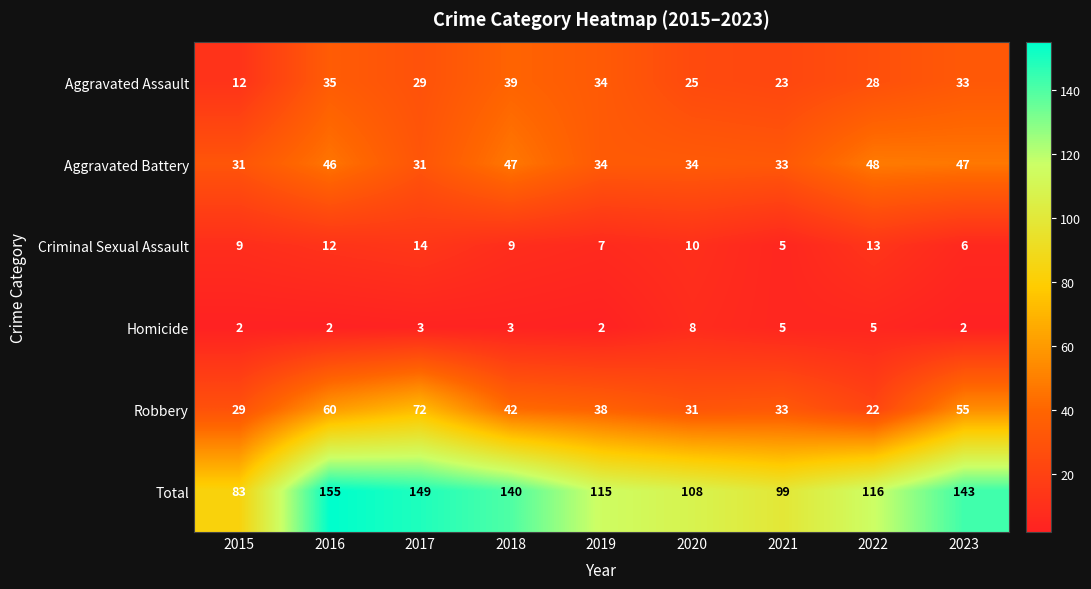

What is the sum of all Homicide values?

32